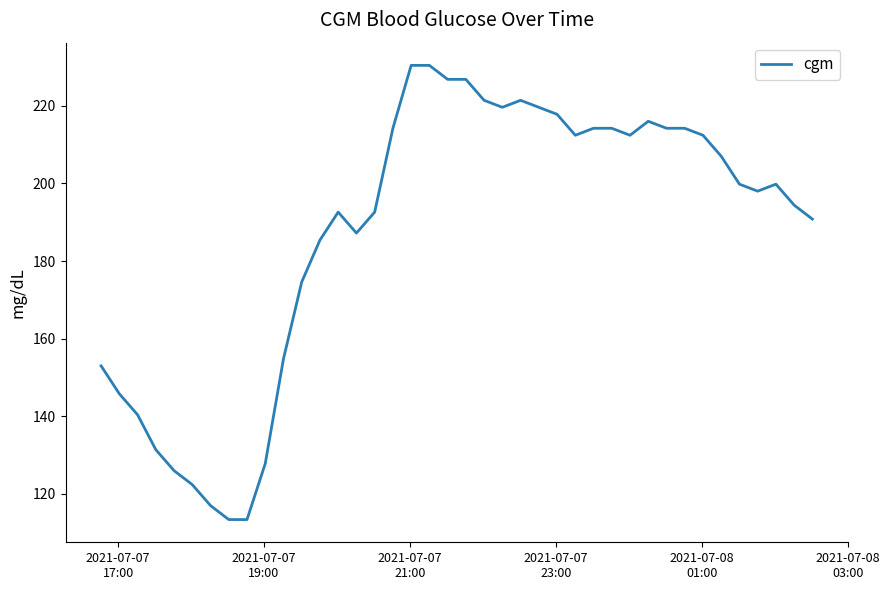

What is the greatest value displayed?

230.4